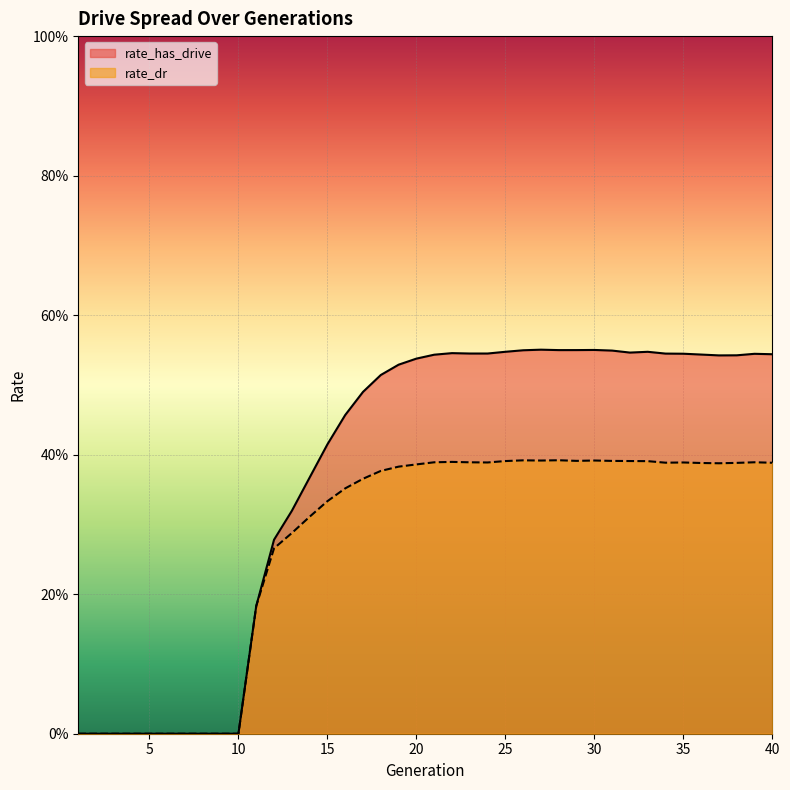

Does the chart display data point markers on the line(s)?

No